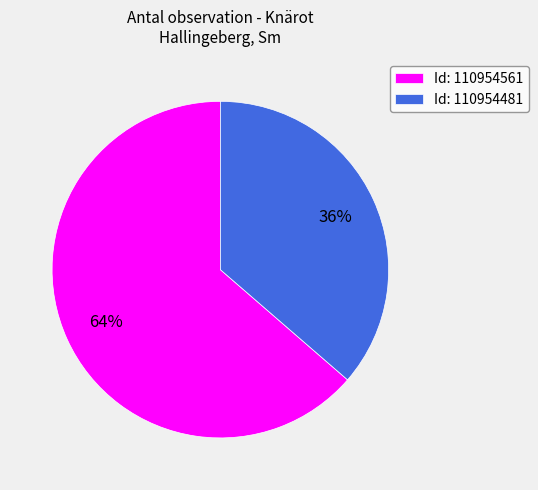

To the nearest percent, what is the combined percentage of Id: 110954561 and Id: 110954481?

100%